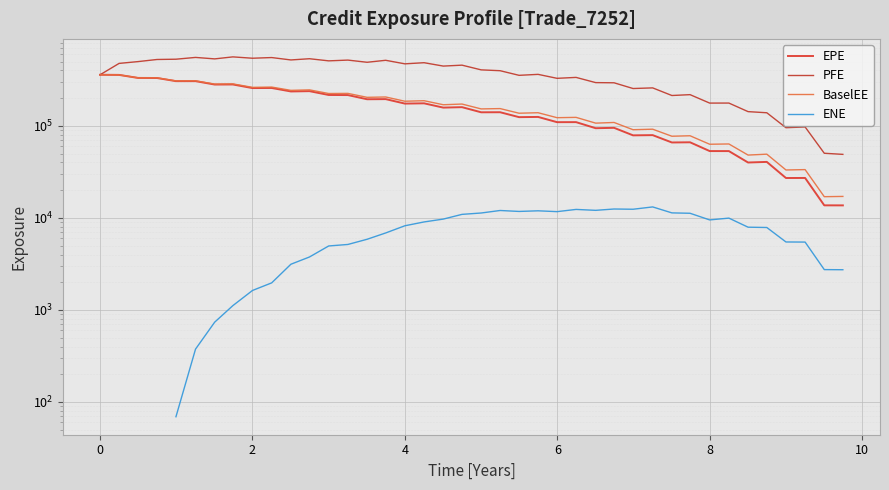

What is the maximum value shown in the chart?

561356.0